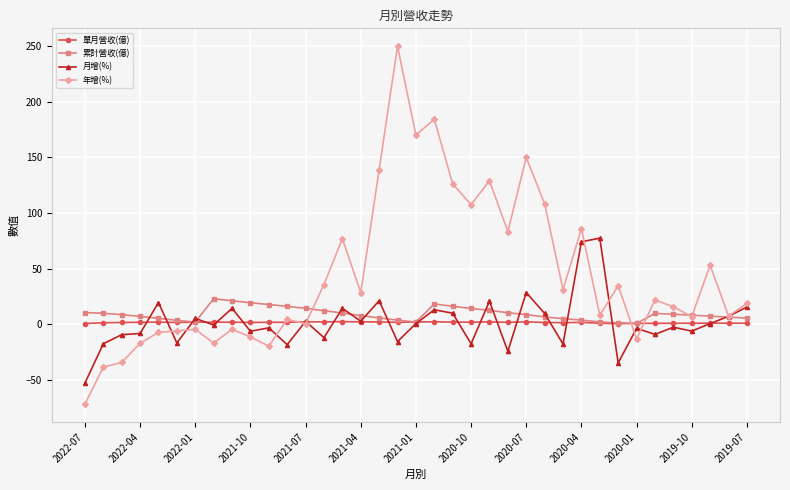

Does the chart display data point markers on the line(s)?

Yes